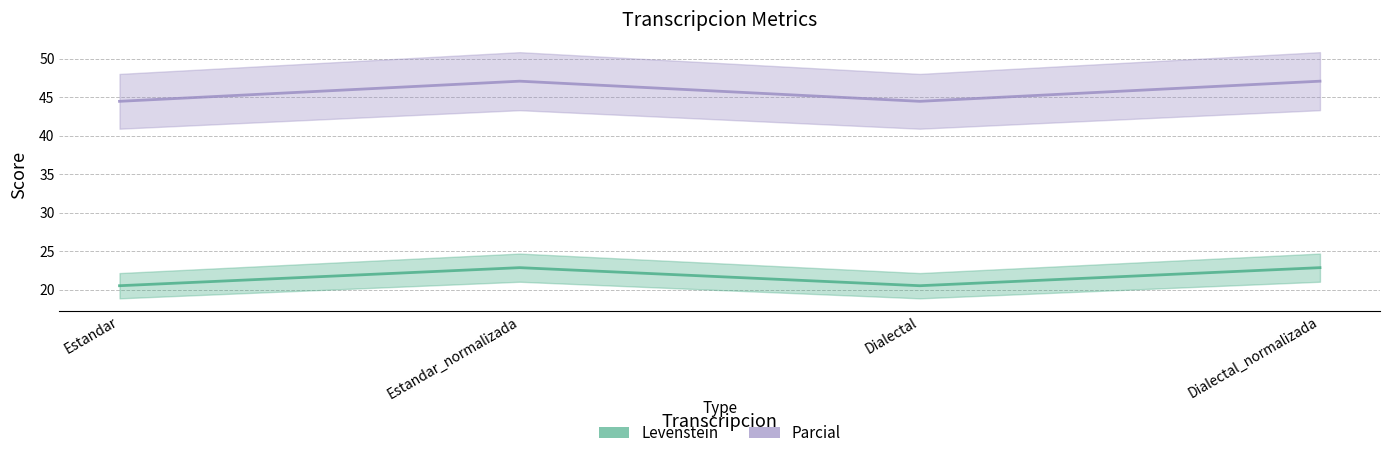

What is the difference between the Parcial values at Dialectal and Estandar_normalizada?

2.6